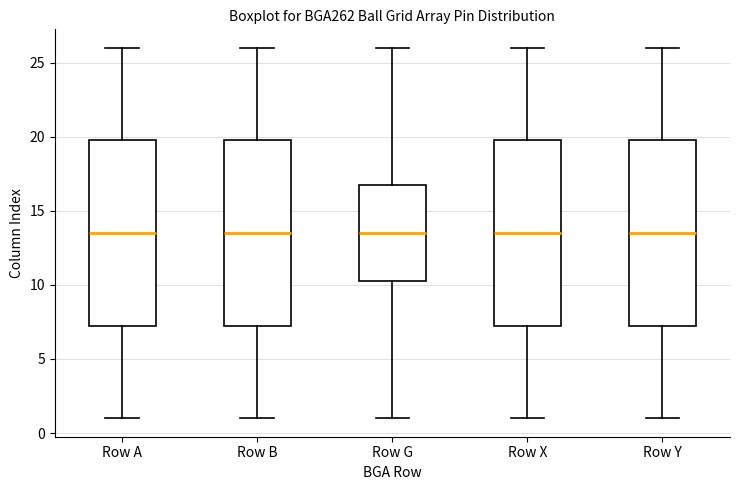

Reading left to right, read every box against the y-axis: the position of its median line, the range the box covers, and the ends of its whiskers. The values are not printed on the chart, so give them approximately, as read against the axis.

Row A: median 13.5, box 7.5 to 20.0, whiskers 1.0 to 26.0
Row B: median 13.5, box 7.5 to 20.0, whiskers 1.0 to 26.0
Row G: median 13.5, box 10.5 to 17.0, whiskers 1.0 to 26.0
Row X: median 13.5, box 7.5 to 20.0, whiskers 1.0 to 26.0
Row Y: median 13.5, box 7.5 to 20.0, whiskers 1.0 to 26.0